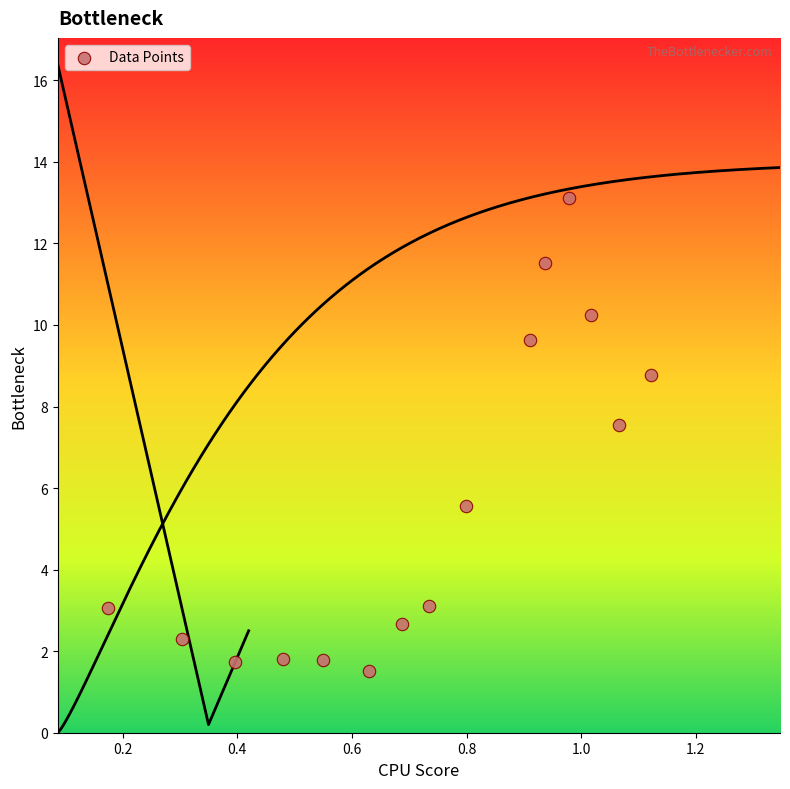

What is the range of X values (max minus min)?

0.9